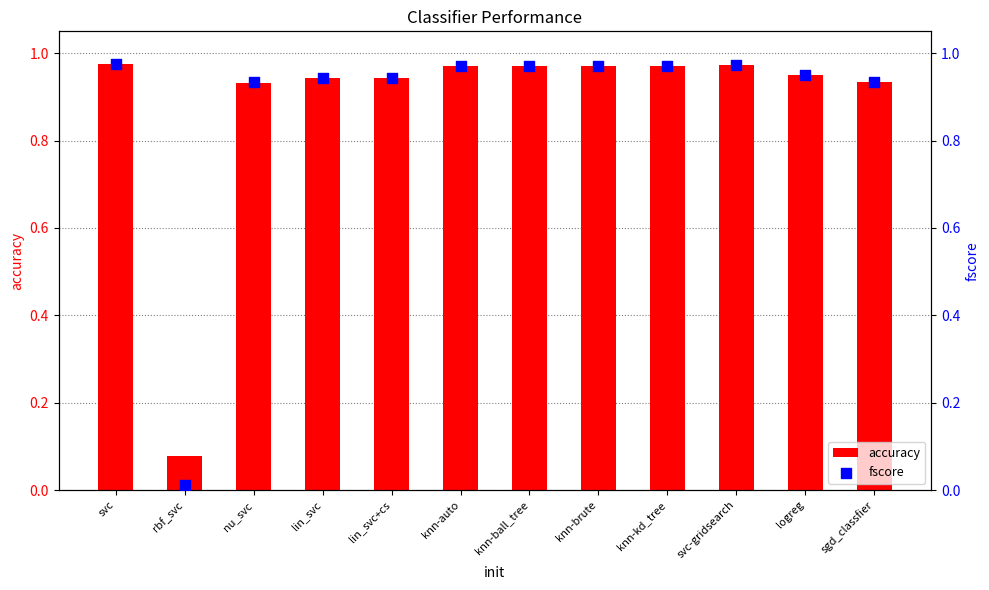

Which series reaches the maximum Y coordinate?

fscore